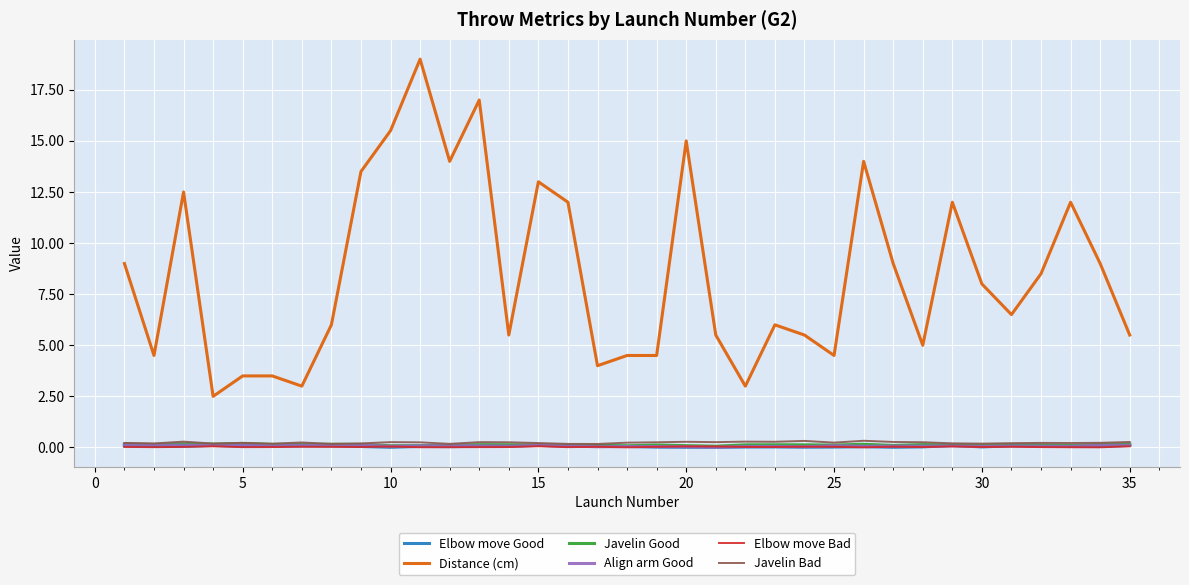

Which series has the largest total across all categories?

Distance (cm)